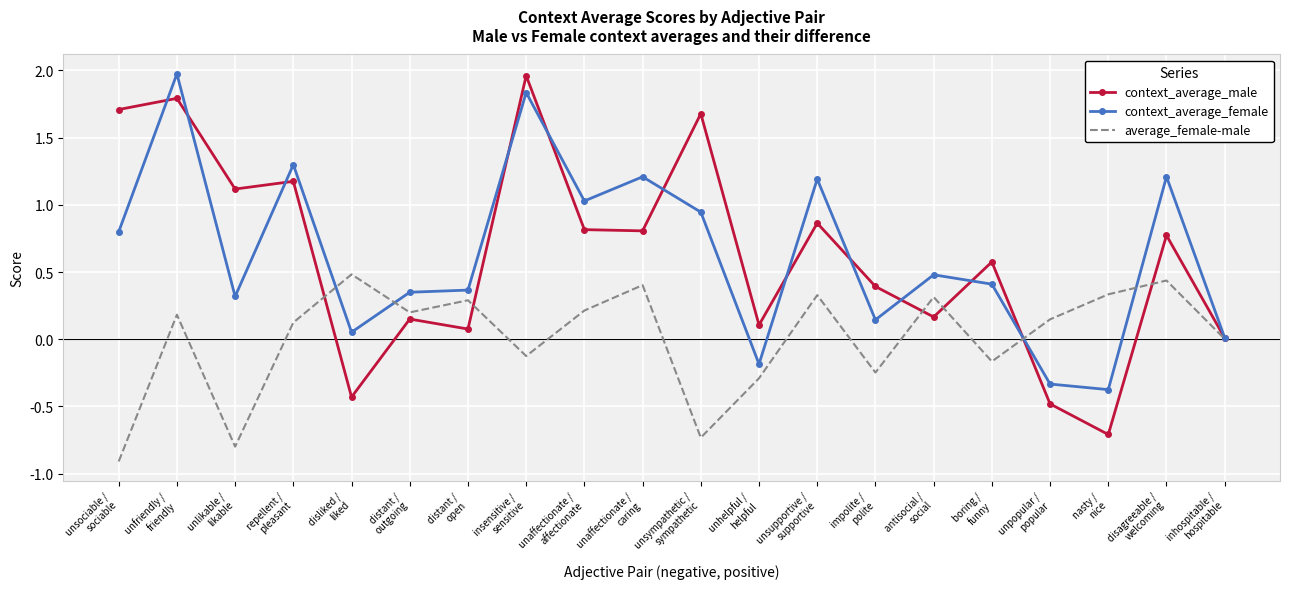

What is the smallest value displayed?

-0.9